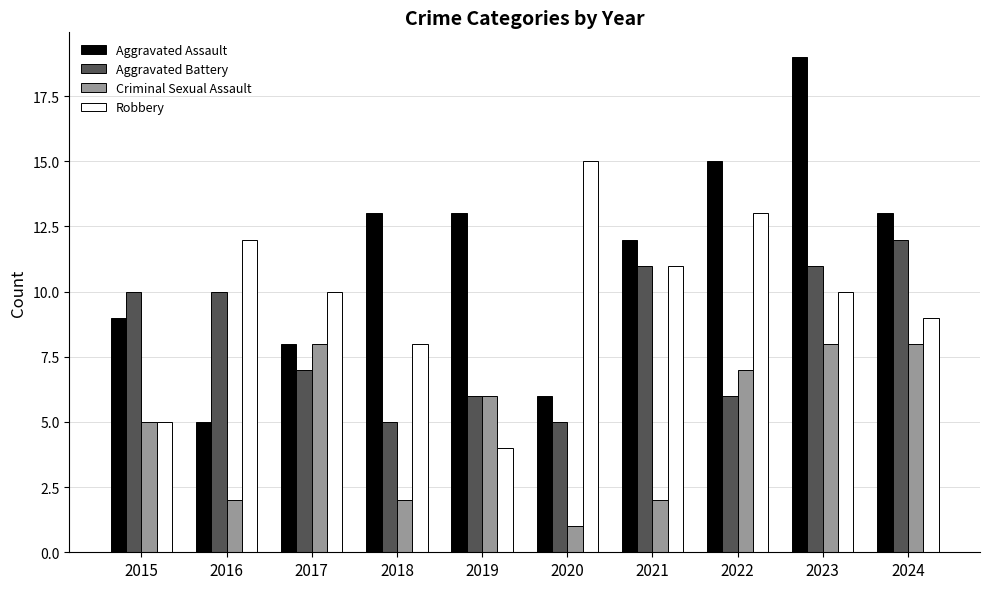

List the series in order of their peak value, highest first.

Aggravated Assault, Robbery, Aggravated Battery, Criminal Sexual Assault